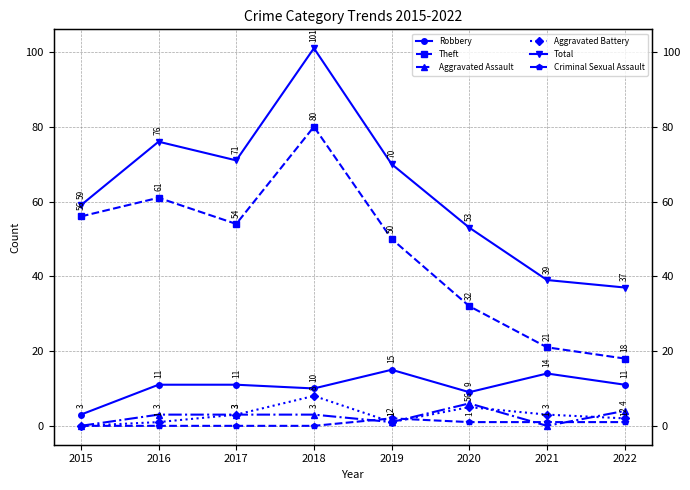

The Robbery series shows 3 at 2016. True or false?

False